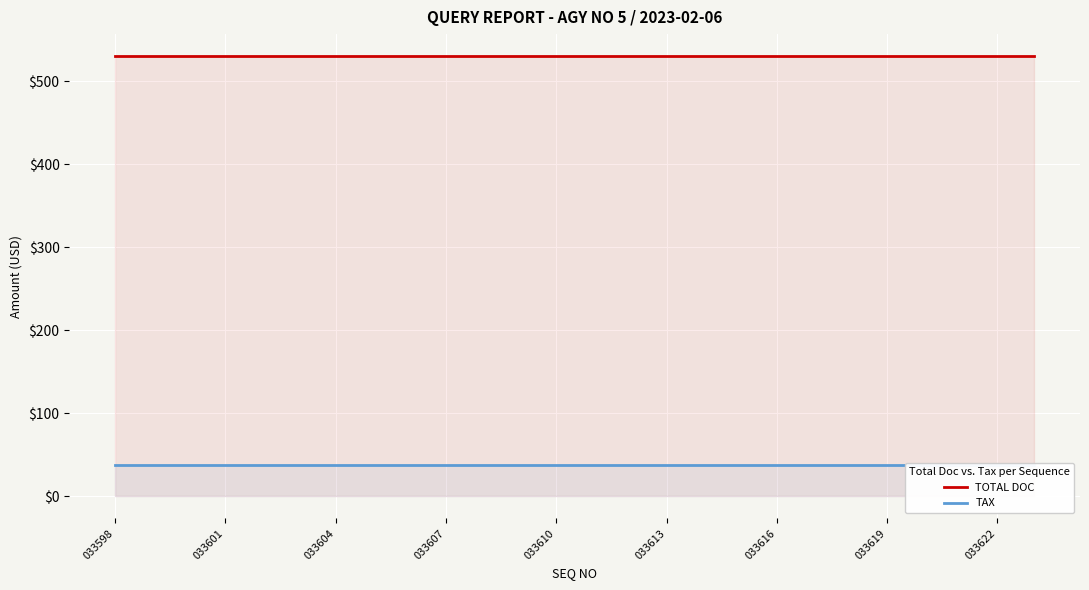

True or false: TAX and TOTAL DOC cross at least once.

False